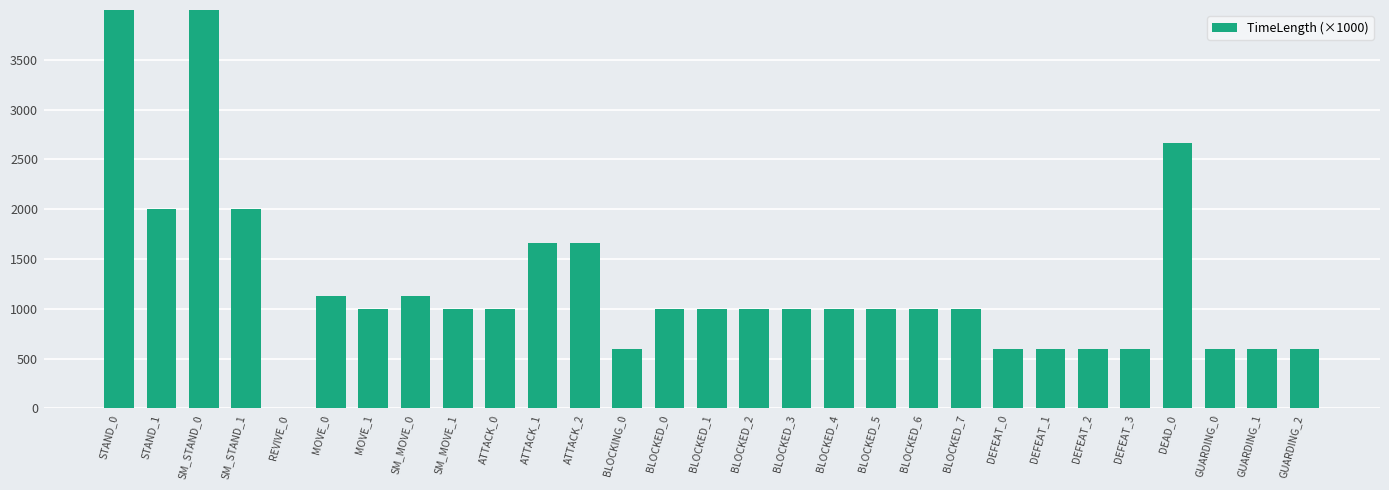

The chart shows a value of 1000 at BLOCKED_7. True or false?

True